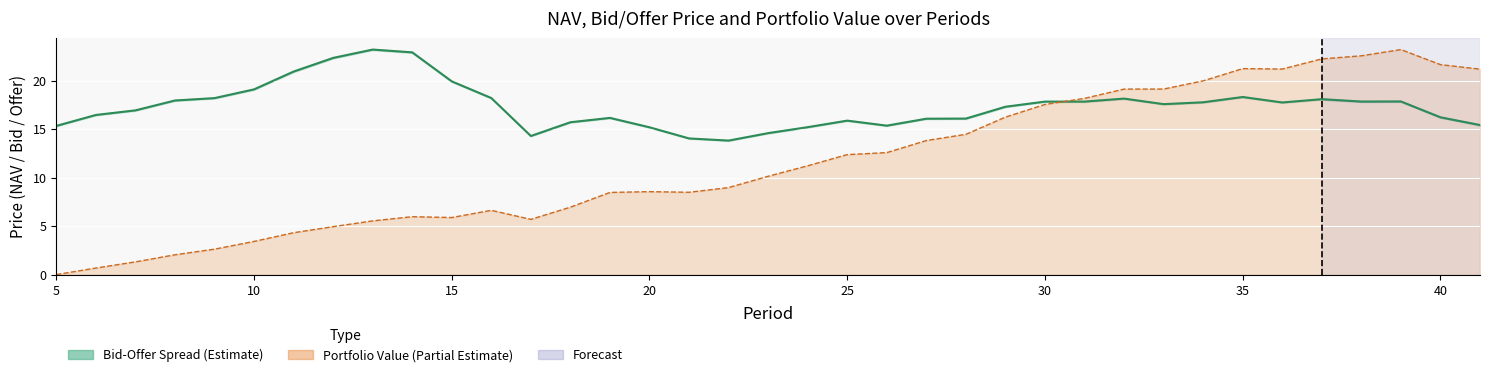

The value at 22 is 20.9. True or false?

False